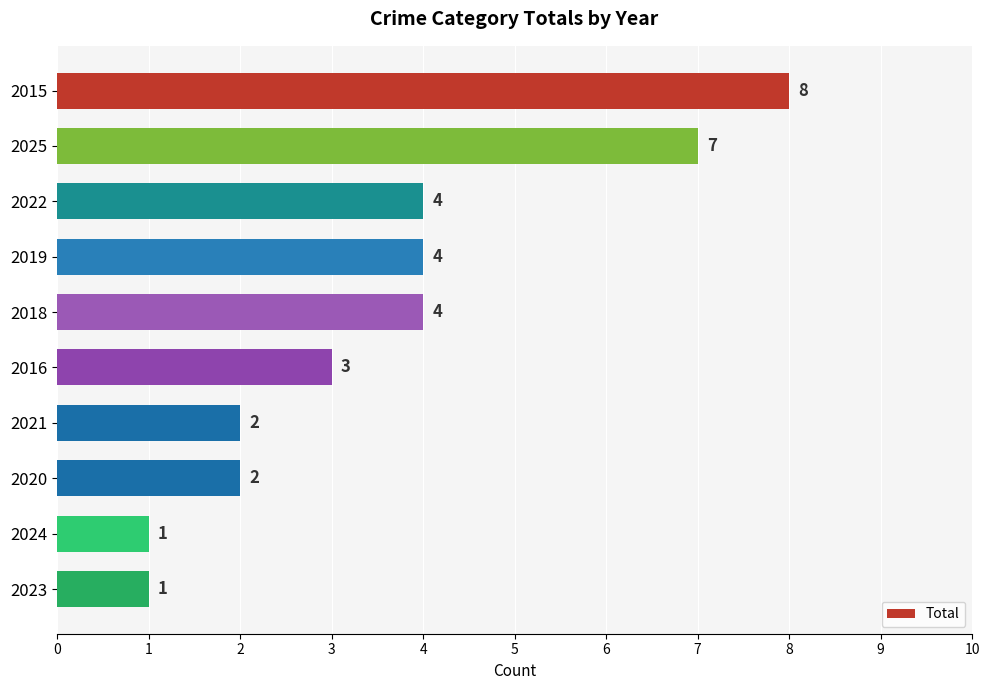

Reading top to bottom, list all the values displayed in this chart.

2015=8	2025=7	2022=4	2019=4	2018=4	2016=3	2021=2	2020=2	2024=1	2023=1